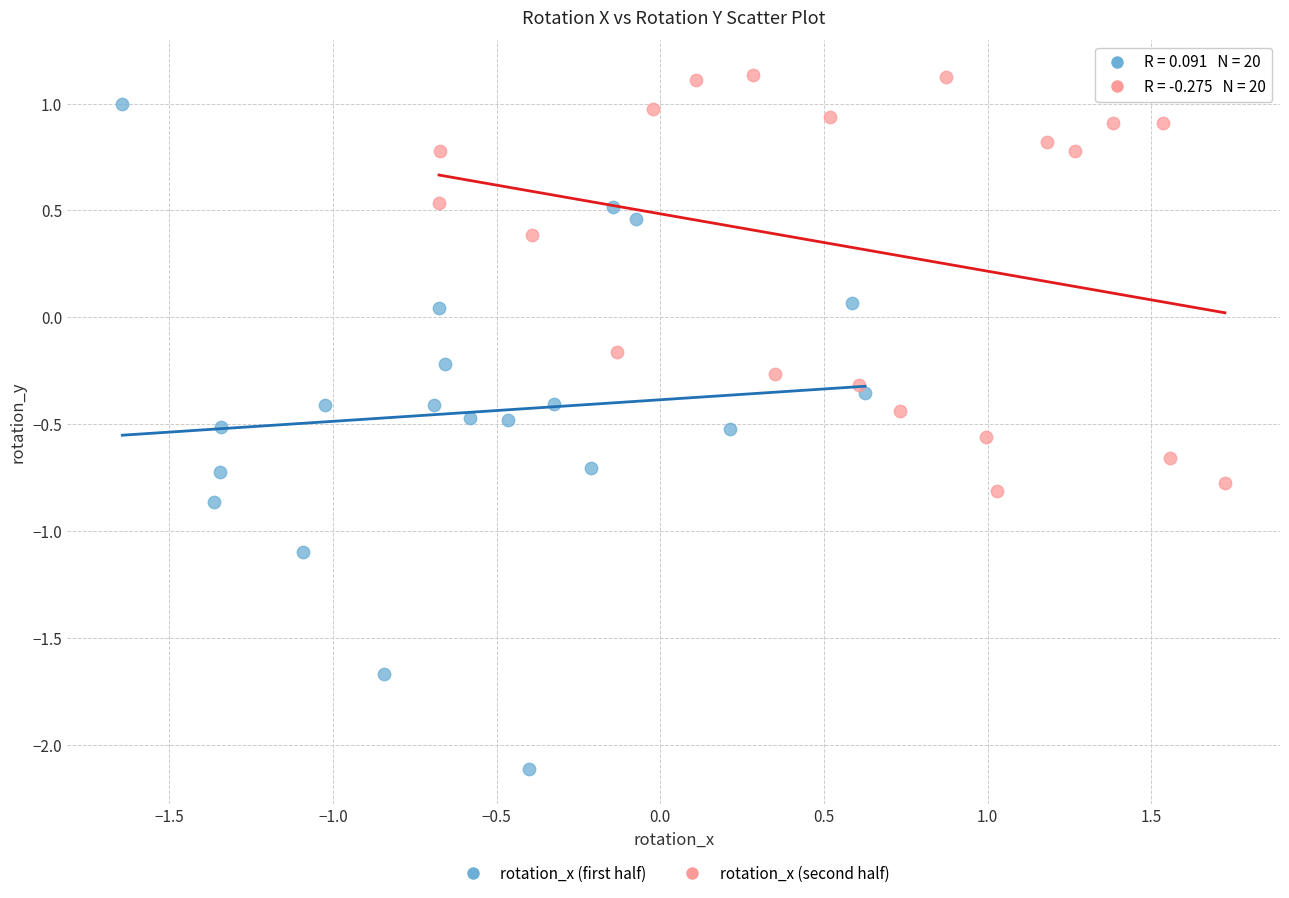

What are all the series names shown in the legend?

rotation_x (first half), rotation_x (second half)